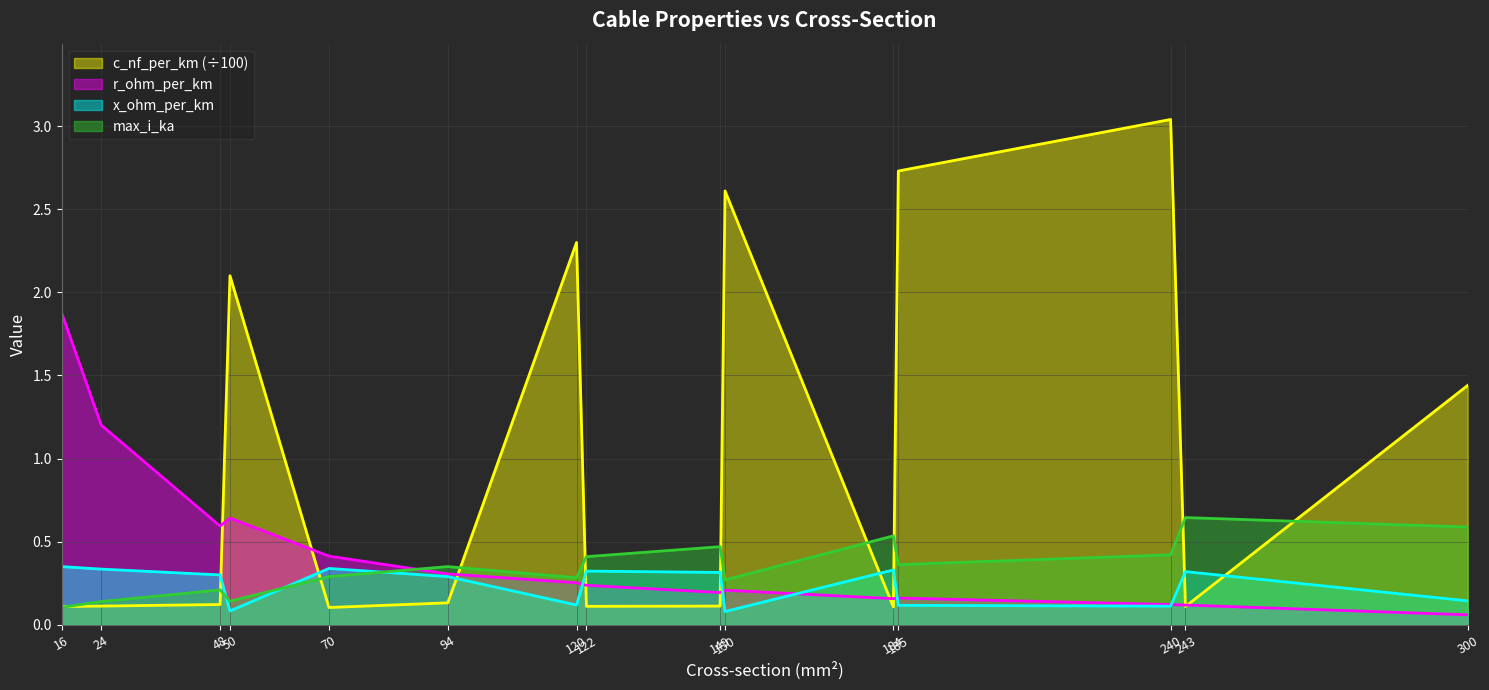

How many interior local valleys does the r_ohm_per_km series have?

3